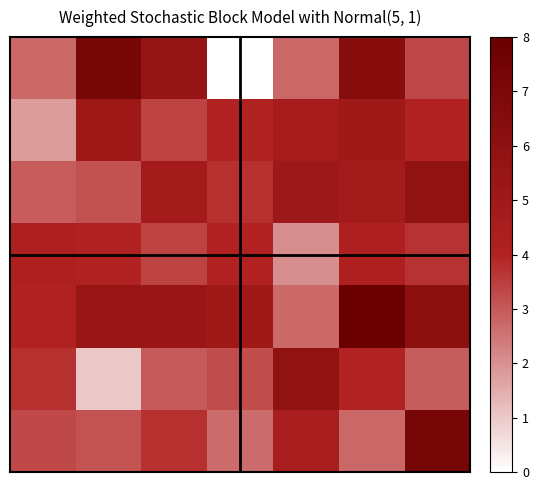

At how many categories does at least one series exceed 3?

7